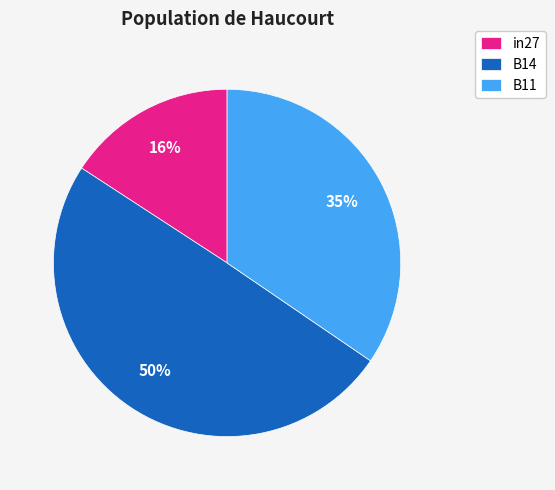

To the nearest percent, what is the difference between the largest and smallest slice percentages?

34%